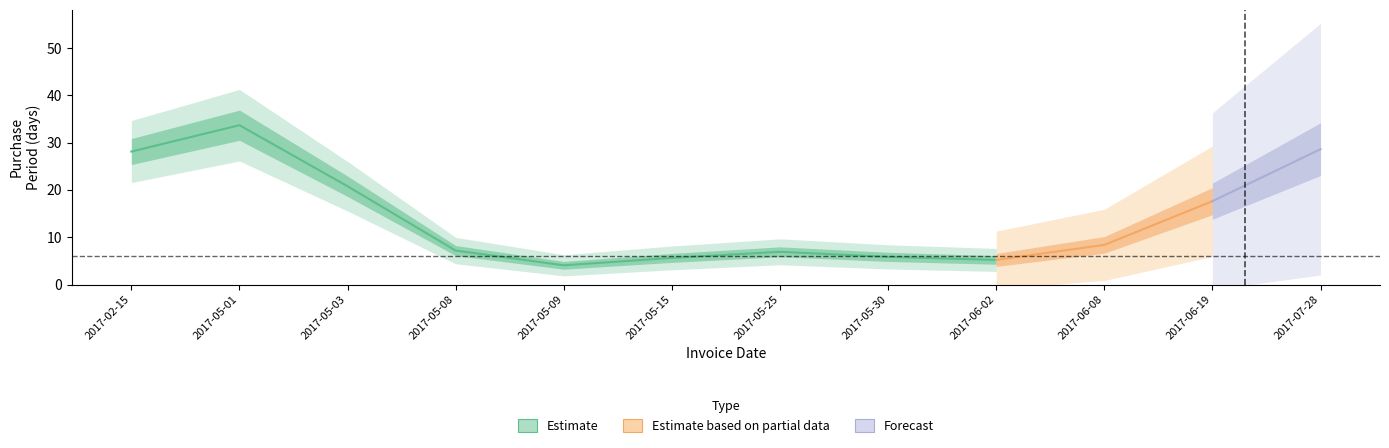

Is this an area chart (filled region under the line)?

No